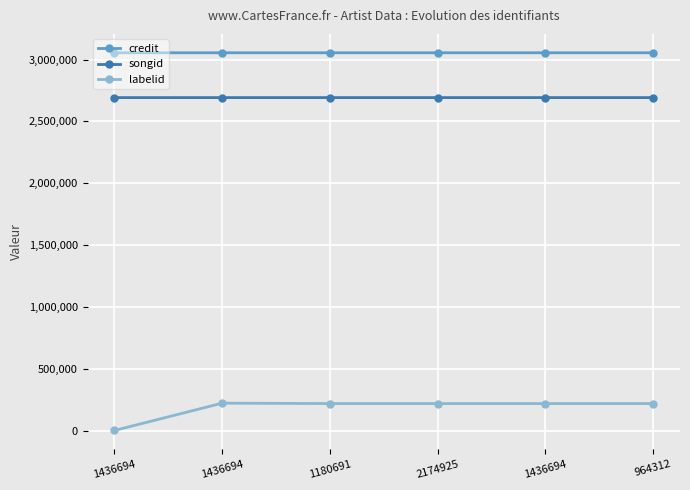

What are all the series names shown in the legend?

credit, songid, labelid